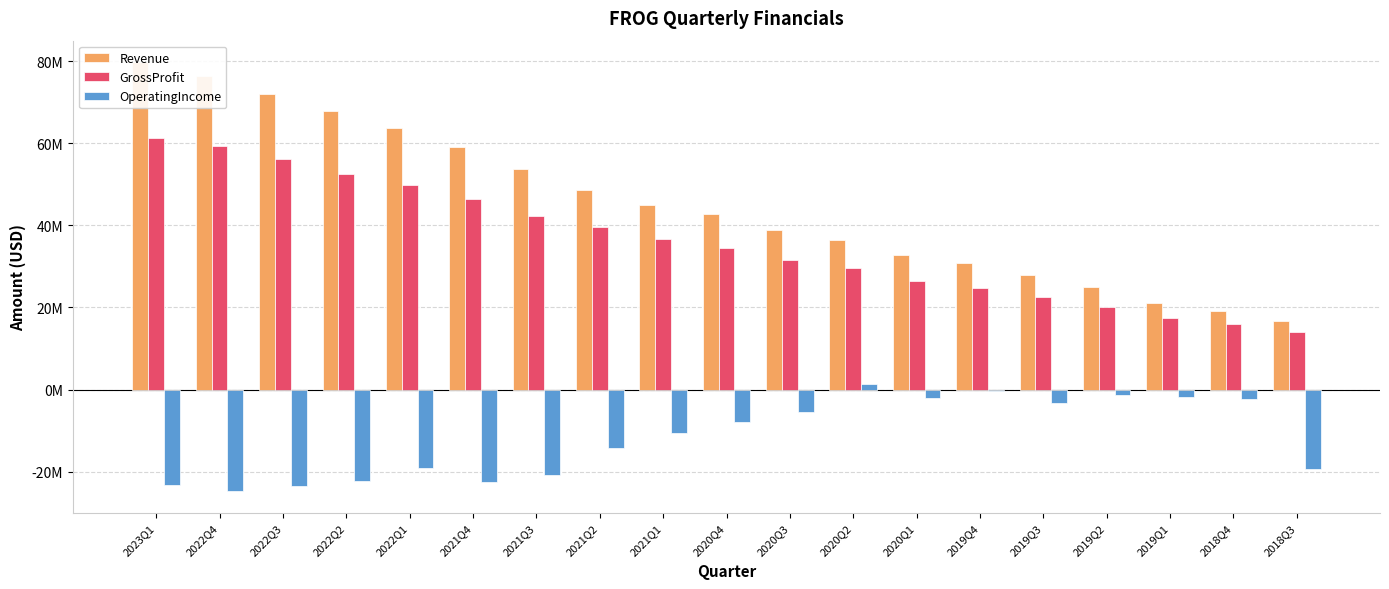

At how many categories does at least one series exceed 65308251?

4